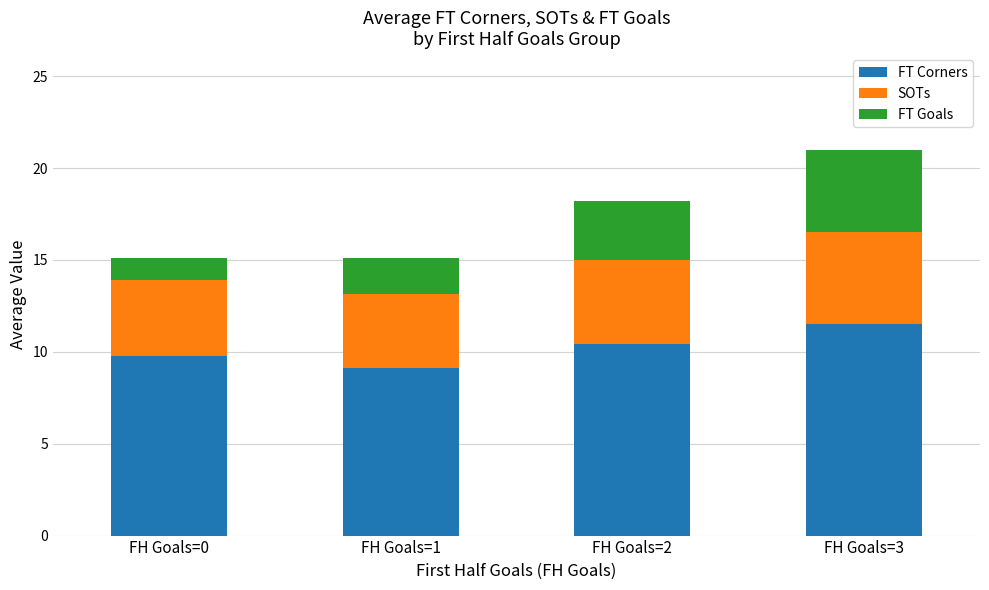

What is the maximum value for FT Corners?

11.5